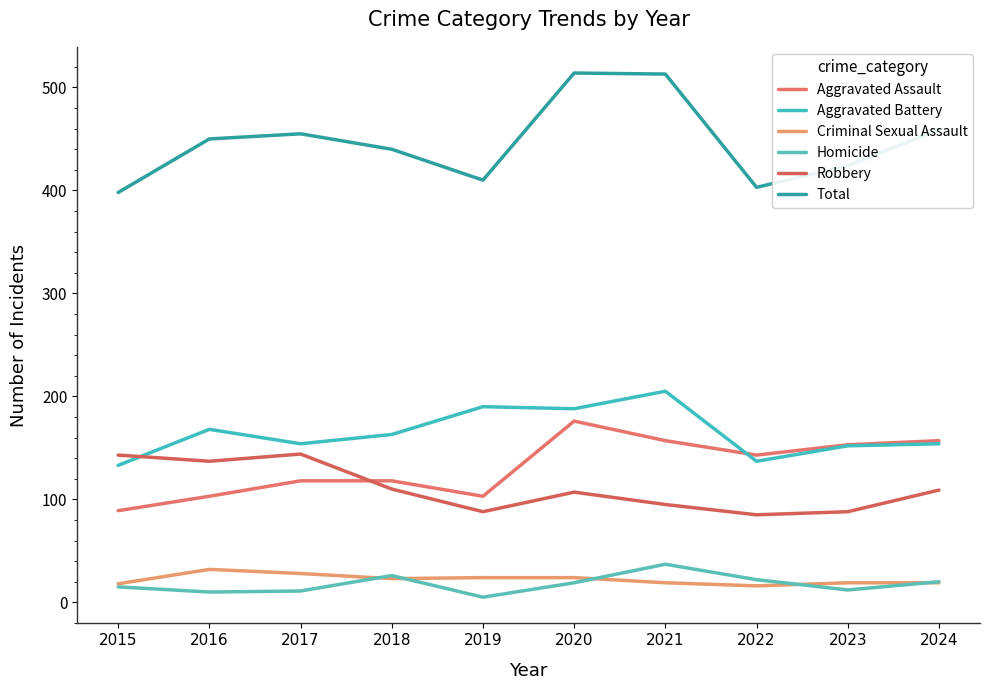

What are all the series names shown in the legend?

Aggravated Assault, Aggravated Battery, Criminal Sexual Assault, Homicide, Robbery, Total